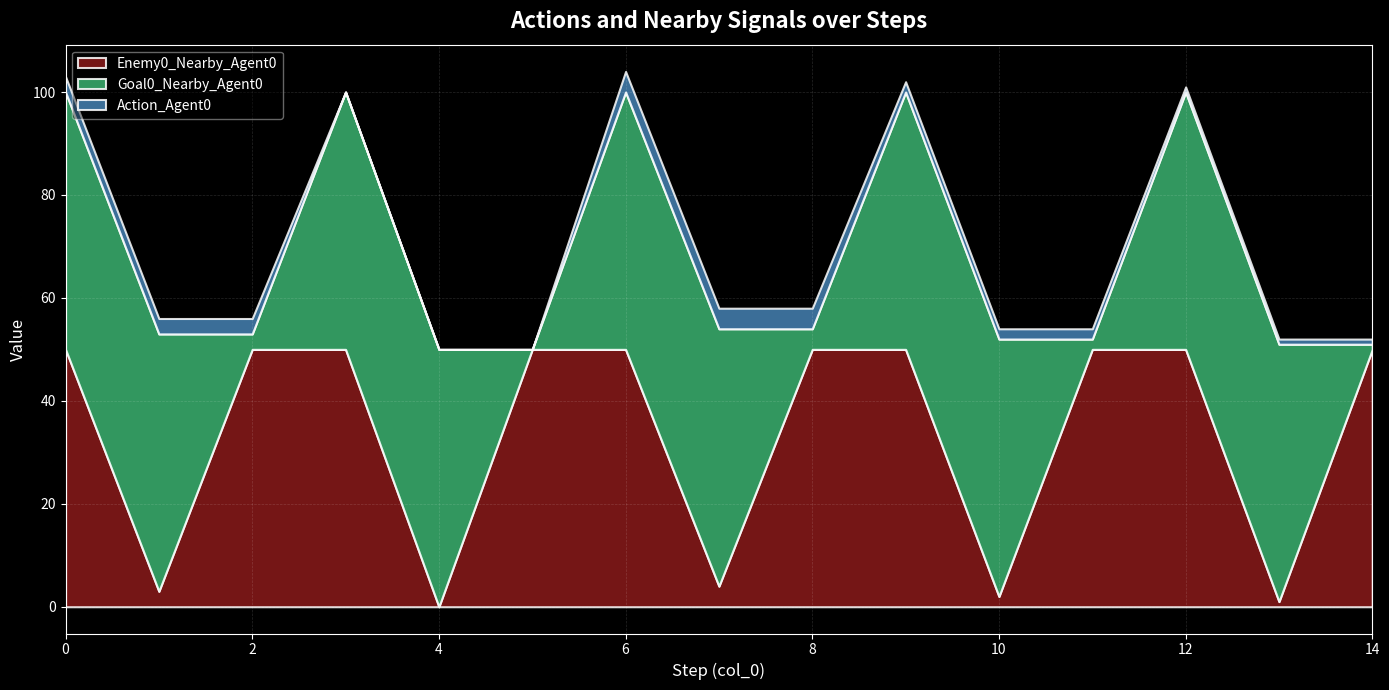

What is the value of the Action_Agent0 point at the 13th from the left?

1